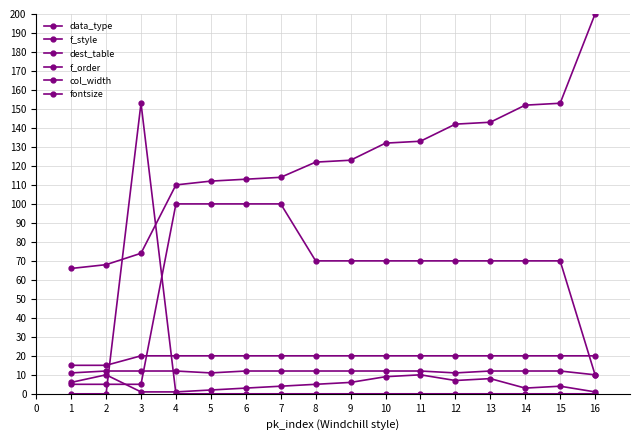

What is the total value across all series at 7?

250